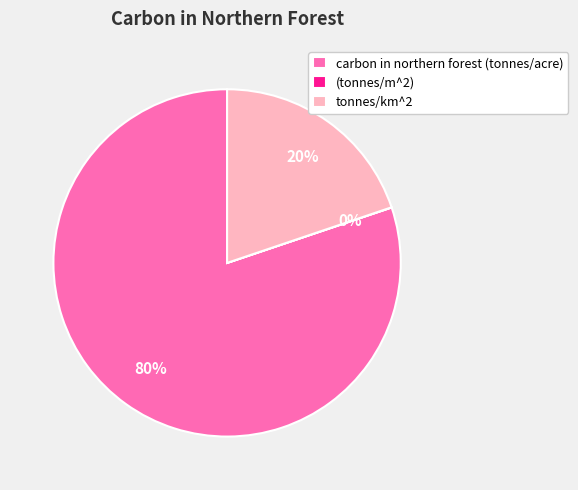

What percentage is the carbon in northern forest (tonnes/acre) slice, to the nearest percent?

80%